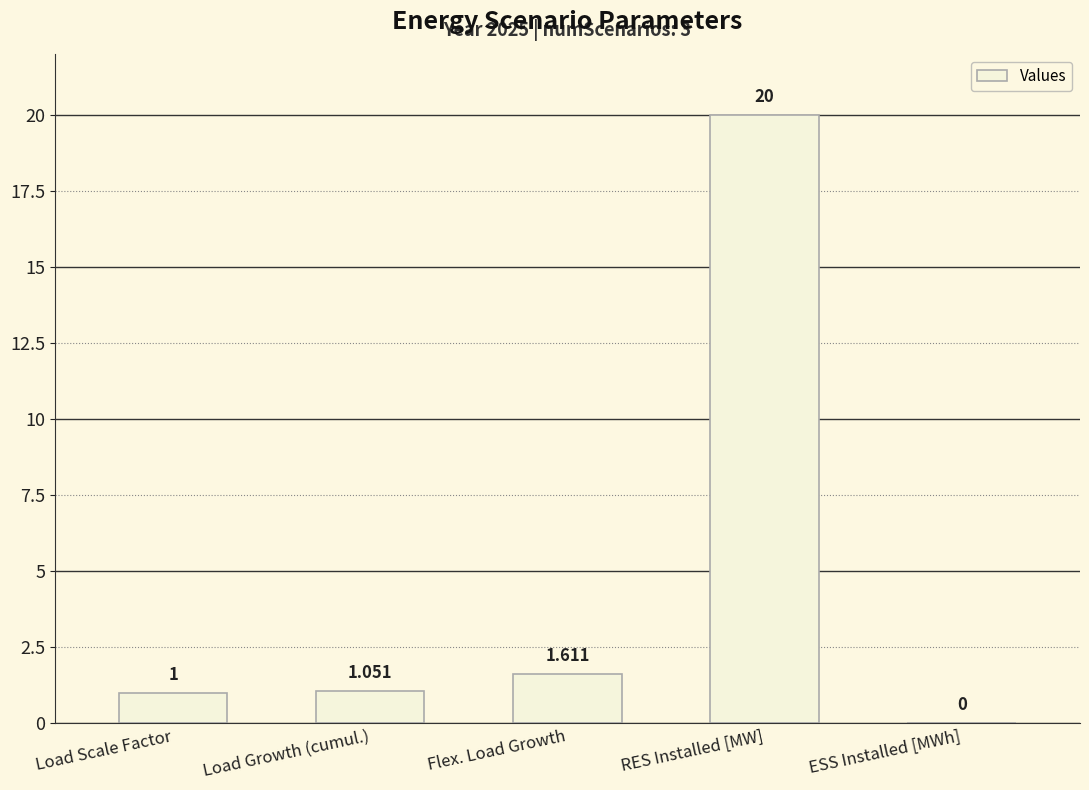

At which category does the chart reach its peak across all series?

RES Installed [MW]